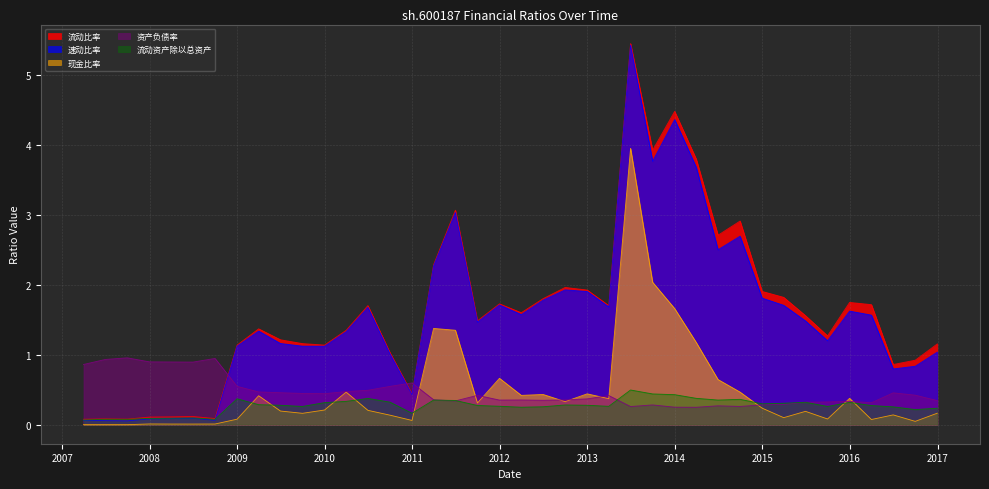

Where is 流动资产除以总资产 nearest to the value 0?

2007-03-31